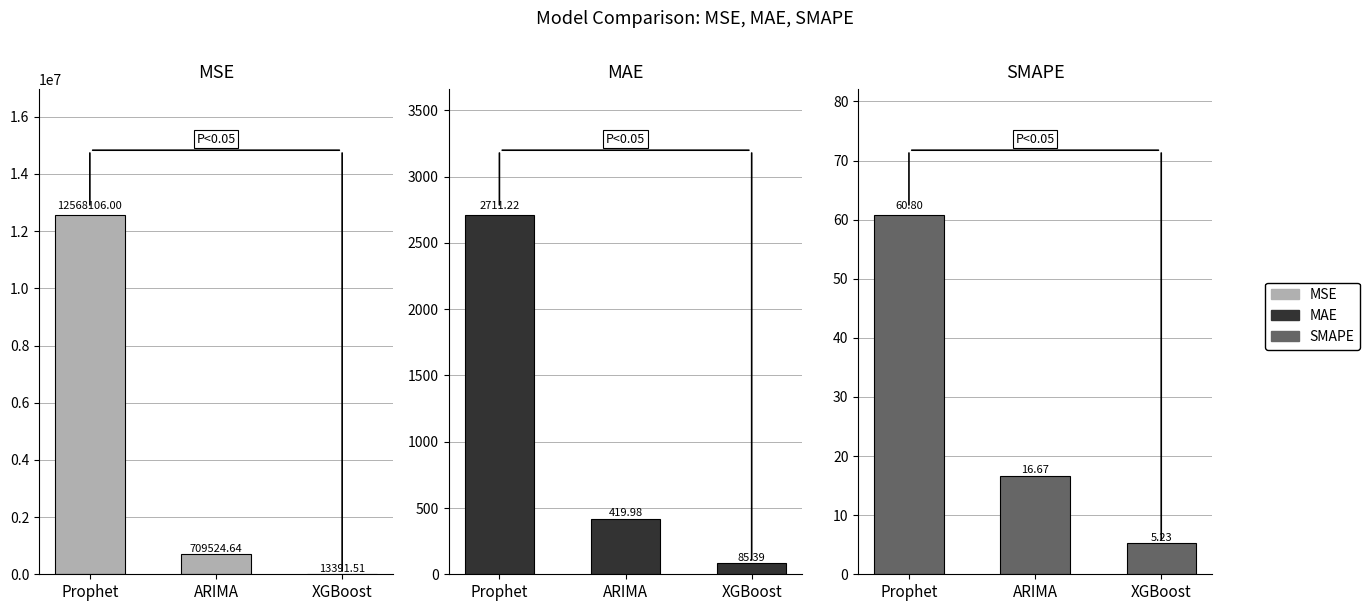

At which category is the sum across all series the highest?

Prophet